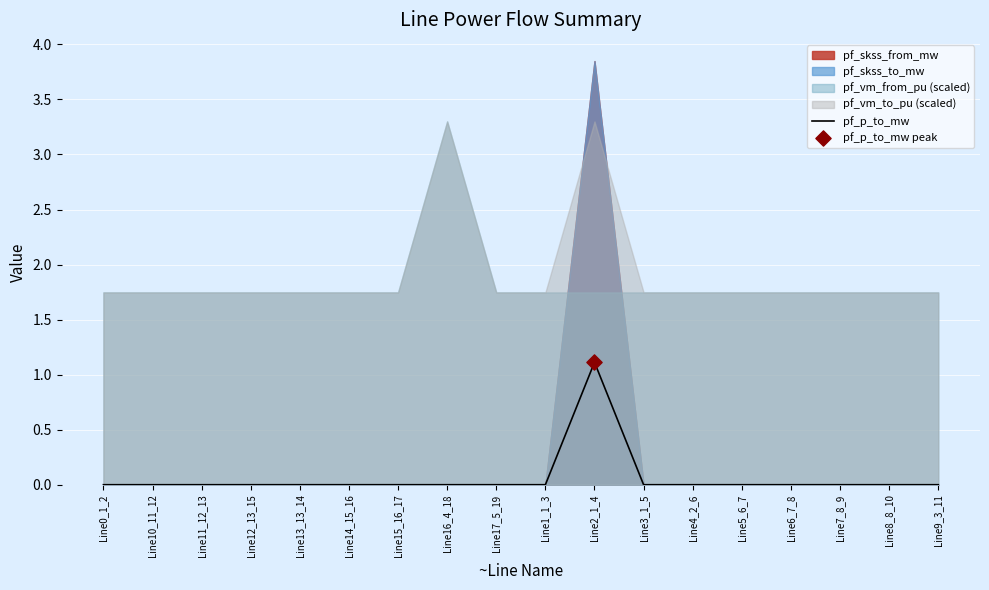

Which has a higher value, Line7_8_9 or Line6_7_8?

Line7_8_9